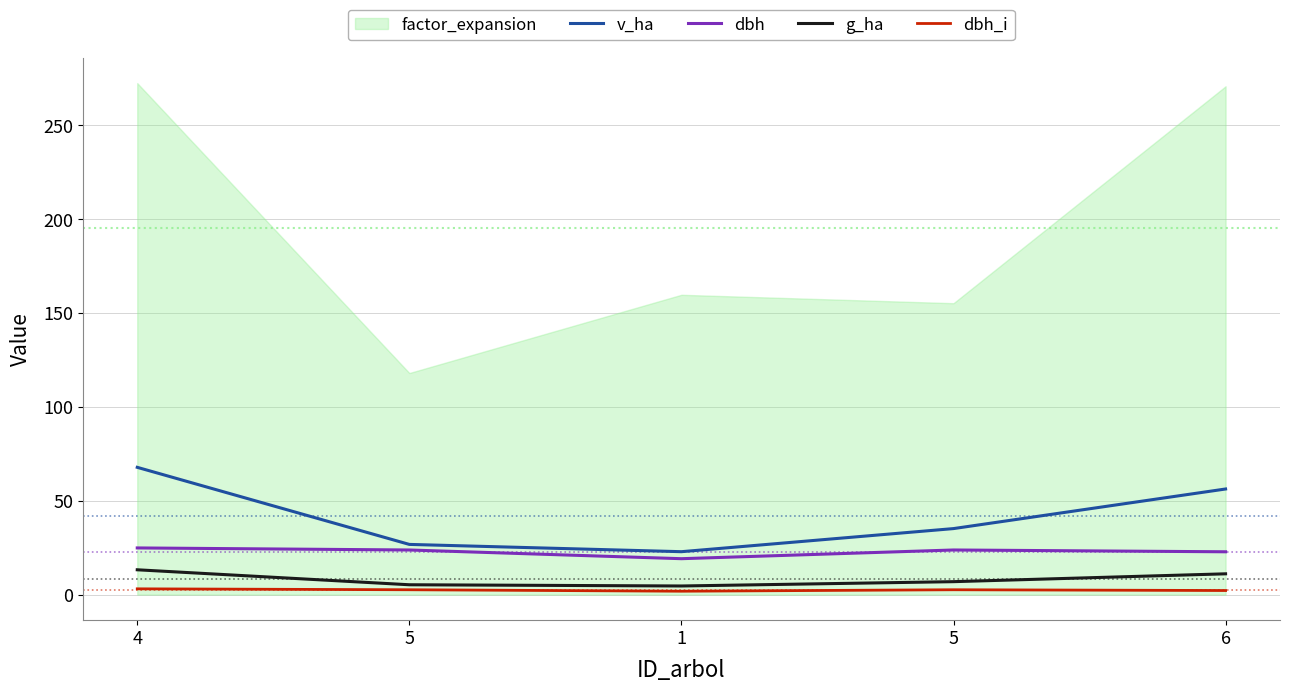

Where is dbh_i nearest to the value 2?

6